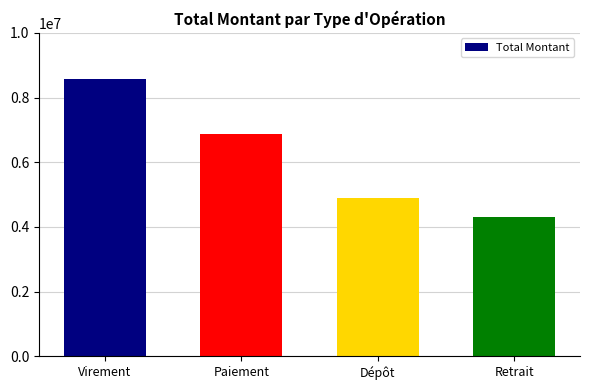

What is the label of the 3rd bar from the right?

Paiement